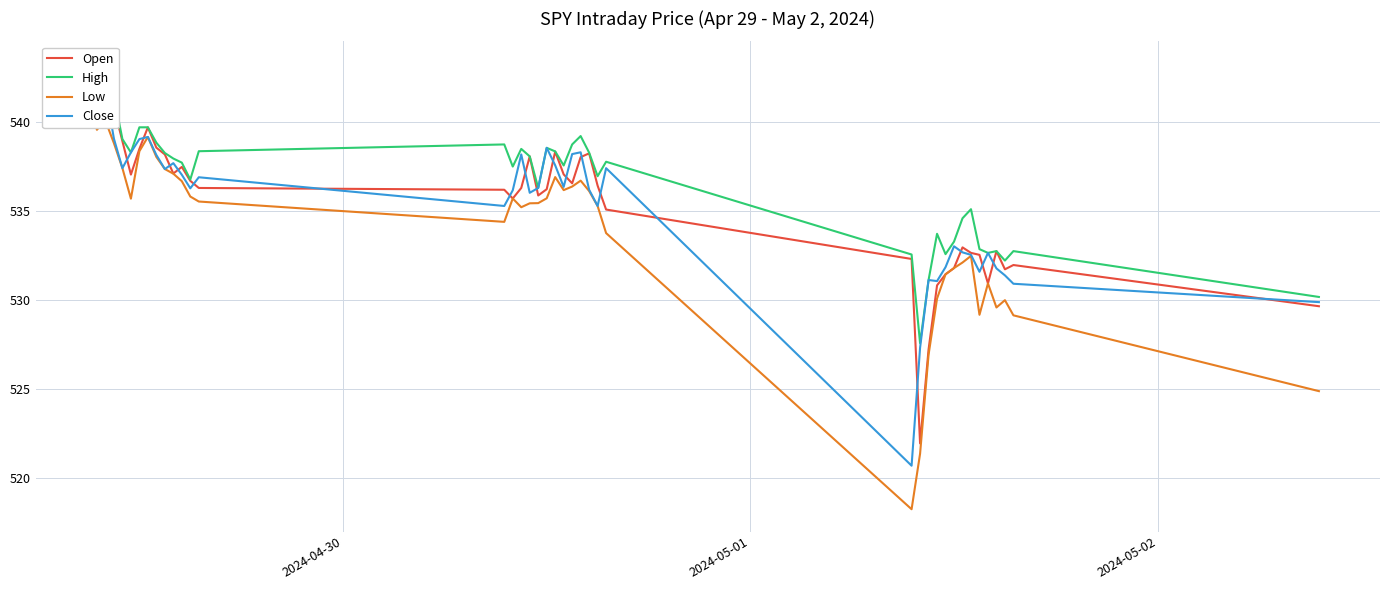

How many distinct data groups are displayed?

4